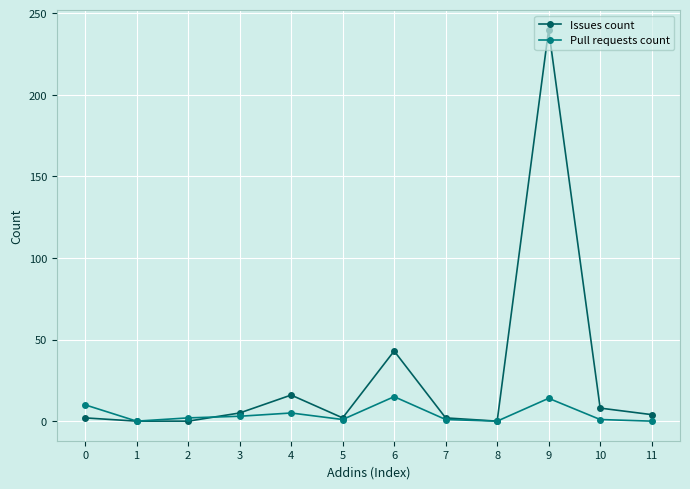

Is the value of Pull requests count at 10 greater than the value of Issues count at 6?

No